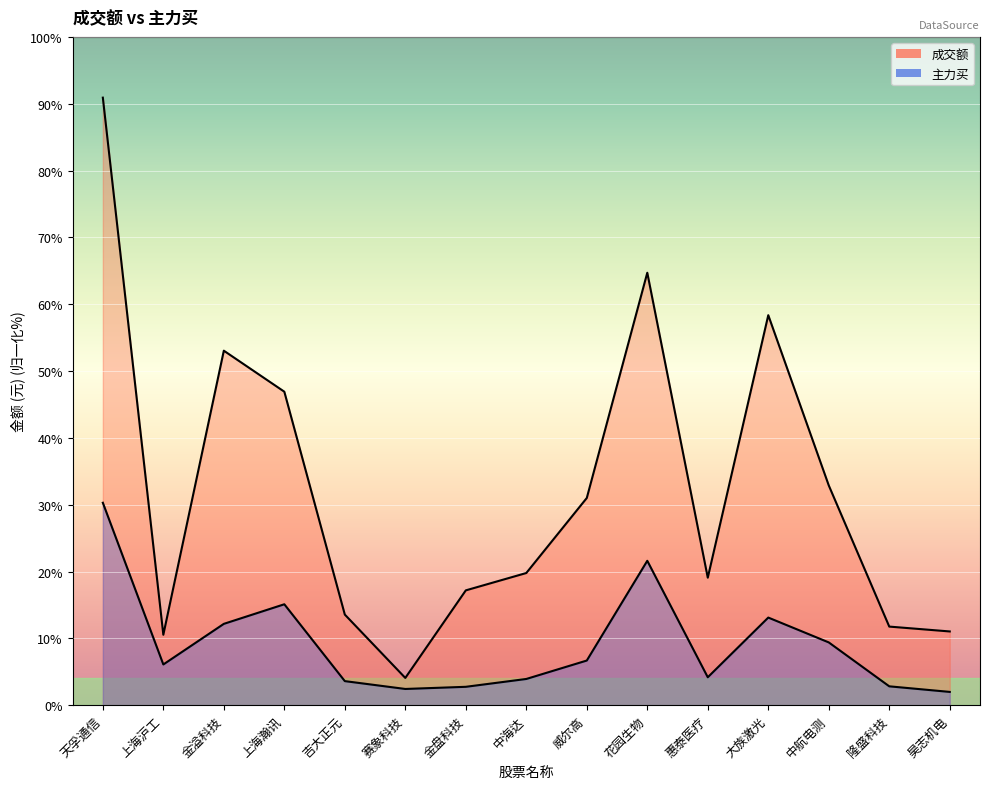

The value of 主力买 at 威尔高 is 23570687. True or false?

False